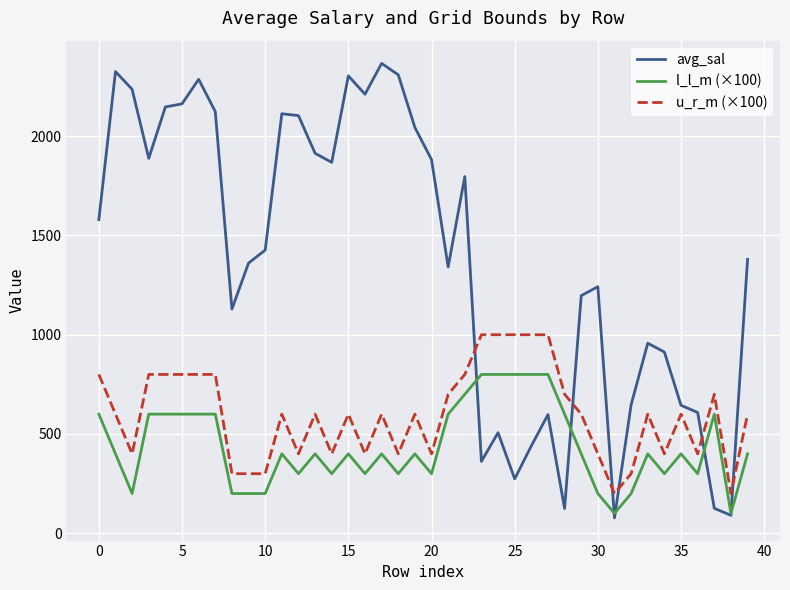

List the series in order of their overall mean, lowest first.

l_l_m (×100), u_r_m (×100), avg_sal